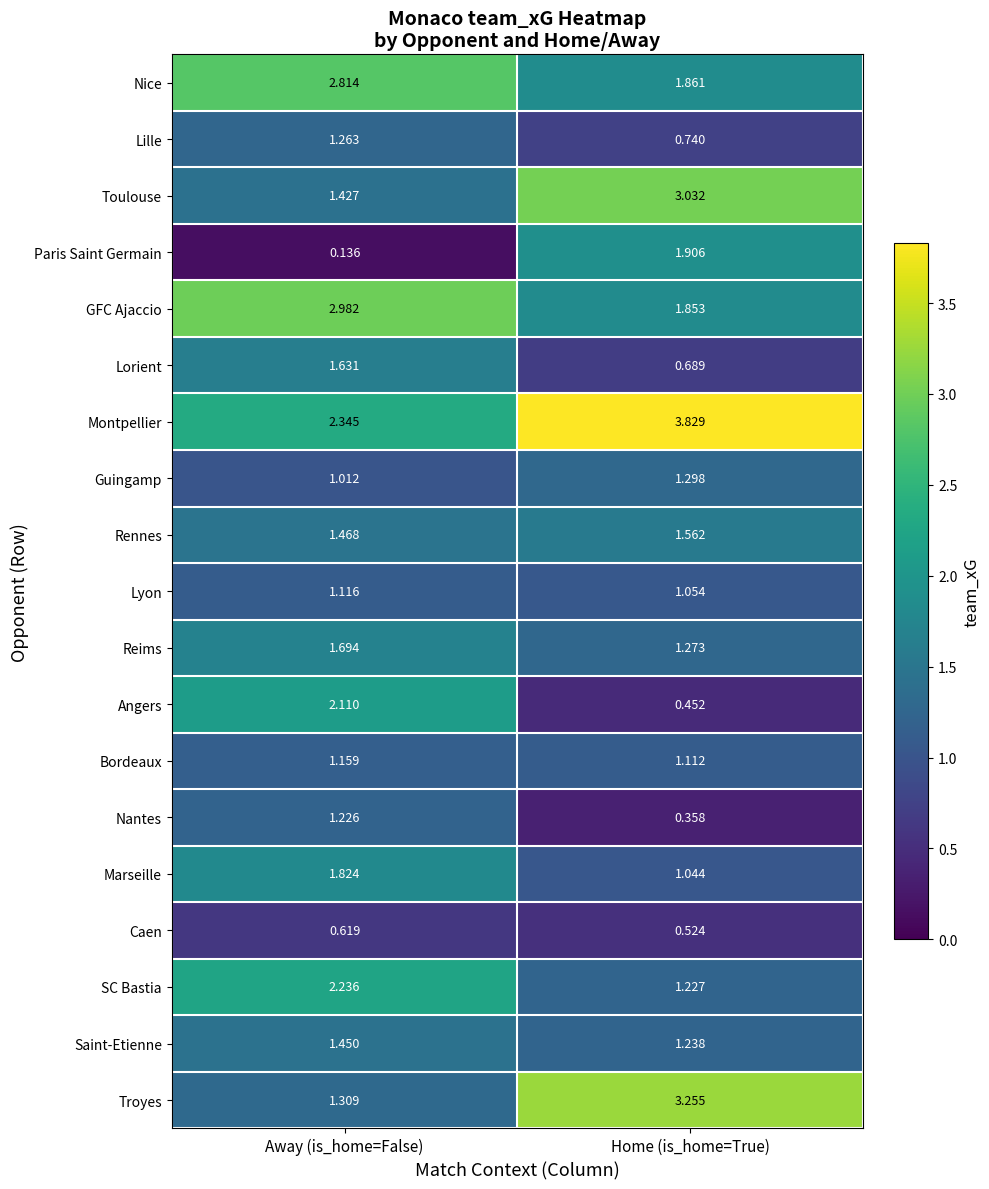

Which series has the largest range (max minus min)?

Troyes